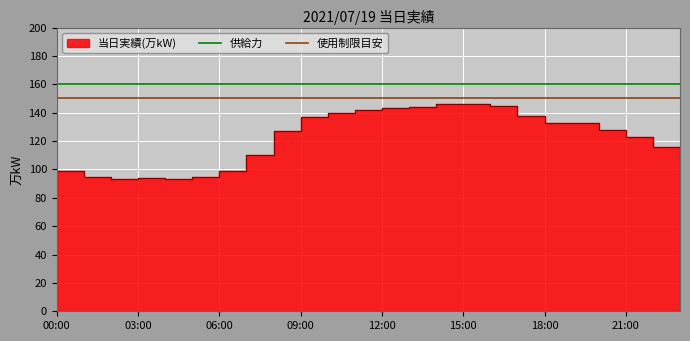

Is it true that 使用制限目安 equals 150 at 00:00?

True